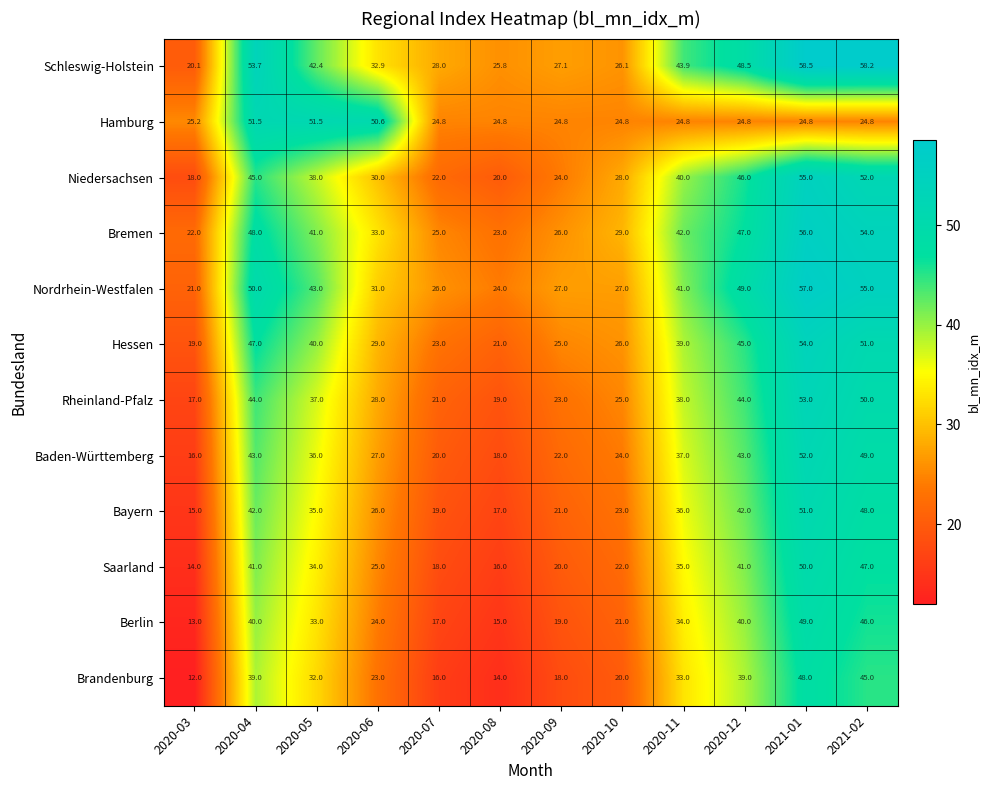

At which category is the sum across all series the highest?

2021-01